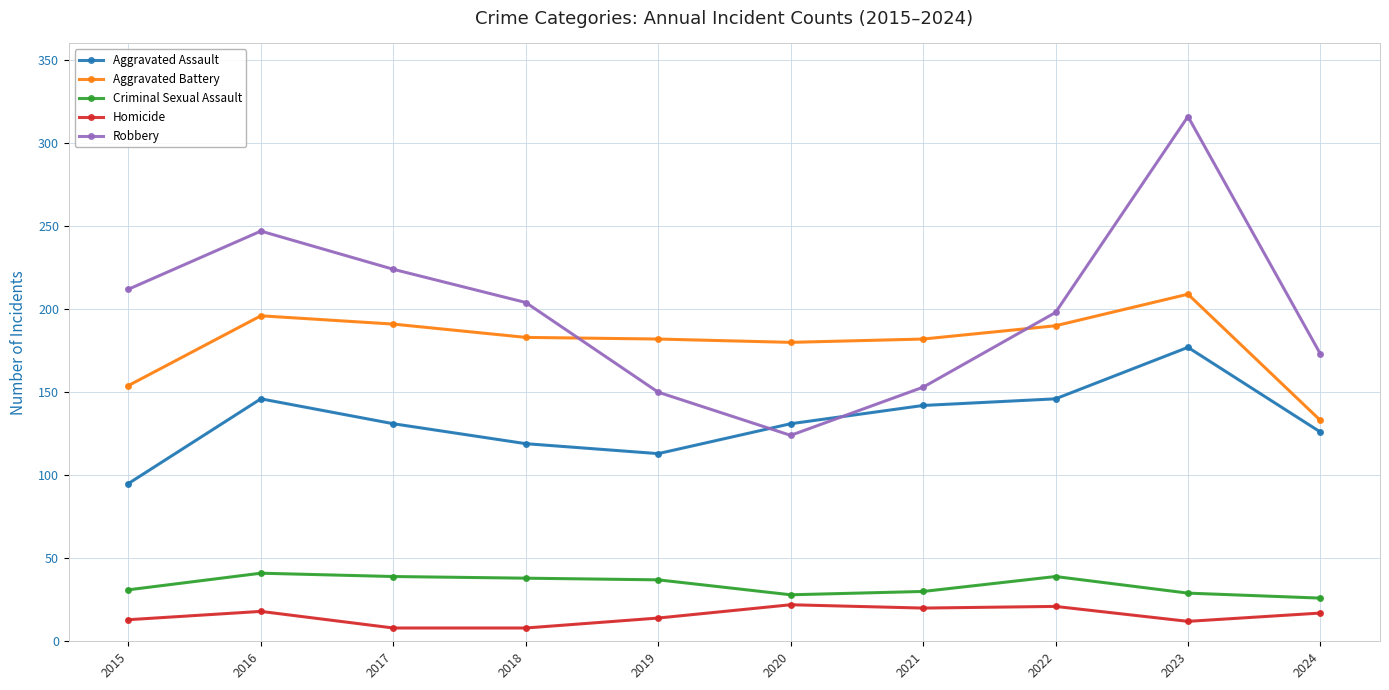

At 2018, list the series in order from smallest to largest.

Homicide, Criminal Sexual Assault, Aggravated Assault, Aggravated Battery, Robbery